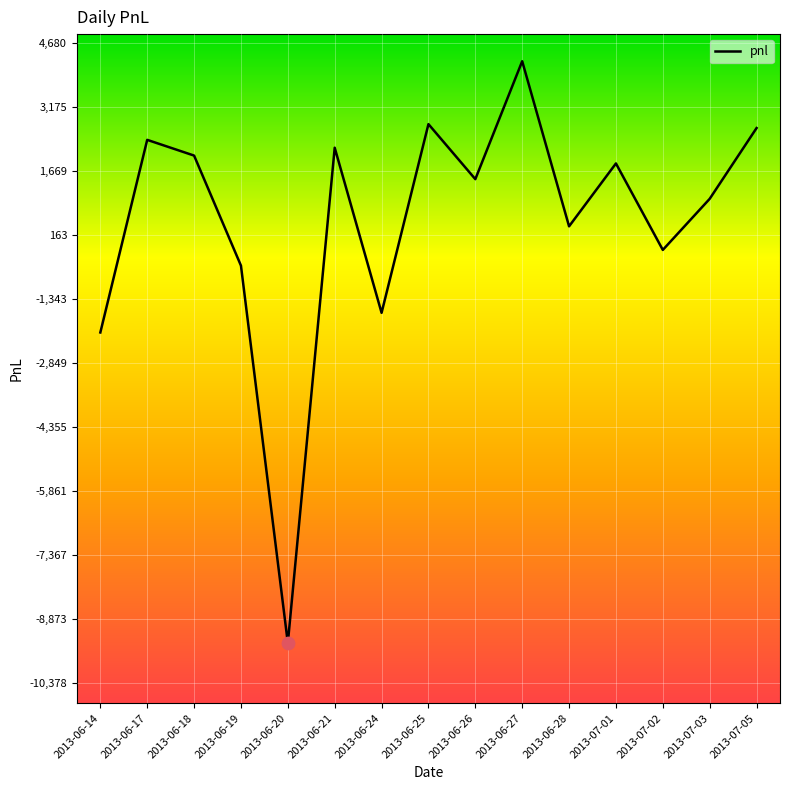

Between 2013-06-21 and 2013-07-03, which is larger?

2013-06-21